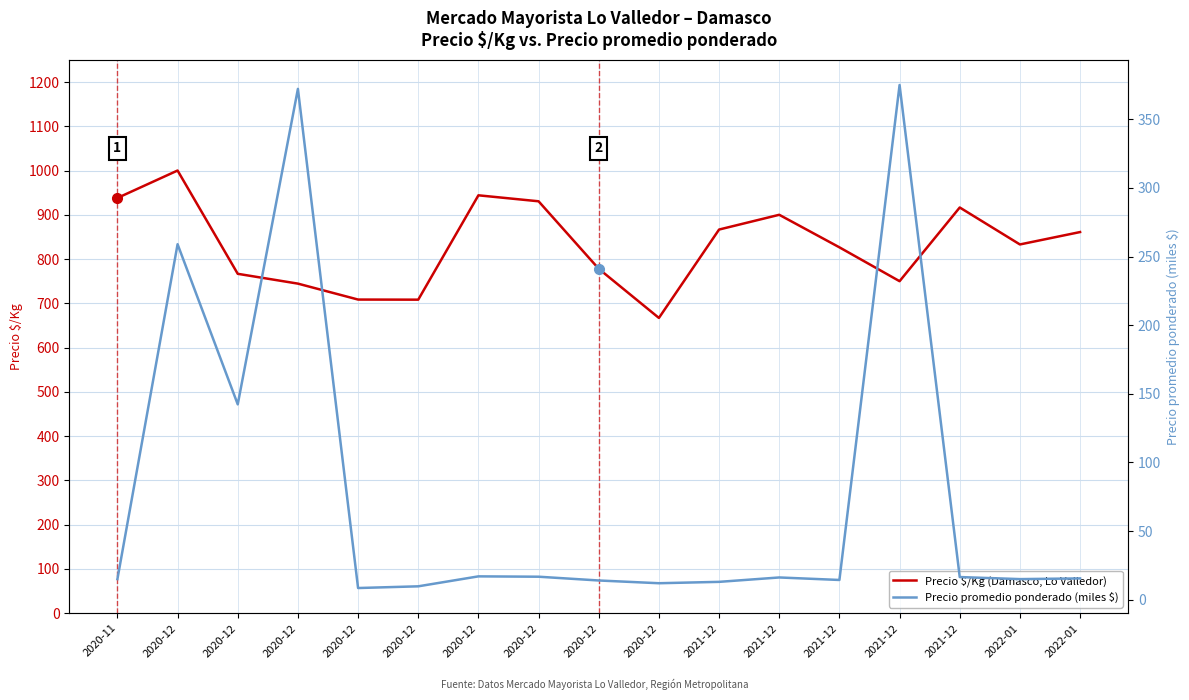

Reading left to right, list all the values displayed in this chart.

Precio $/Kg (Damasco, Lo Valledor): 938.0	1000.0	766.7	744.5	708.5	708.2	944.0	930.5	778.0	667.0	866.7	900.0	826.5	750.0	916.5	833.0	861.0
Precio promedio ponderado (miles $): 15.0	259.0	142.3	372.2	8.5	9.7	17.0	16.8	14.0	12.0	13.0	16.2	14.4	375.0	16.5	15.0	15.5